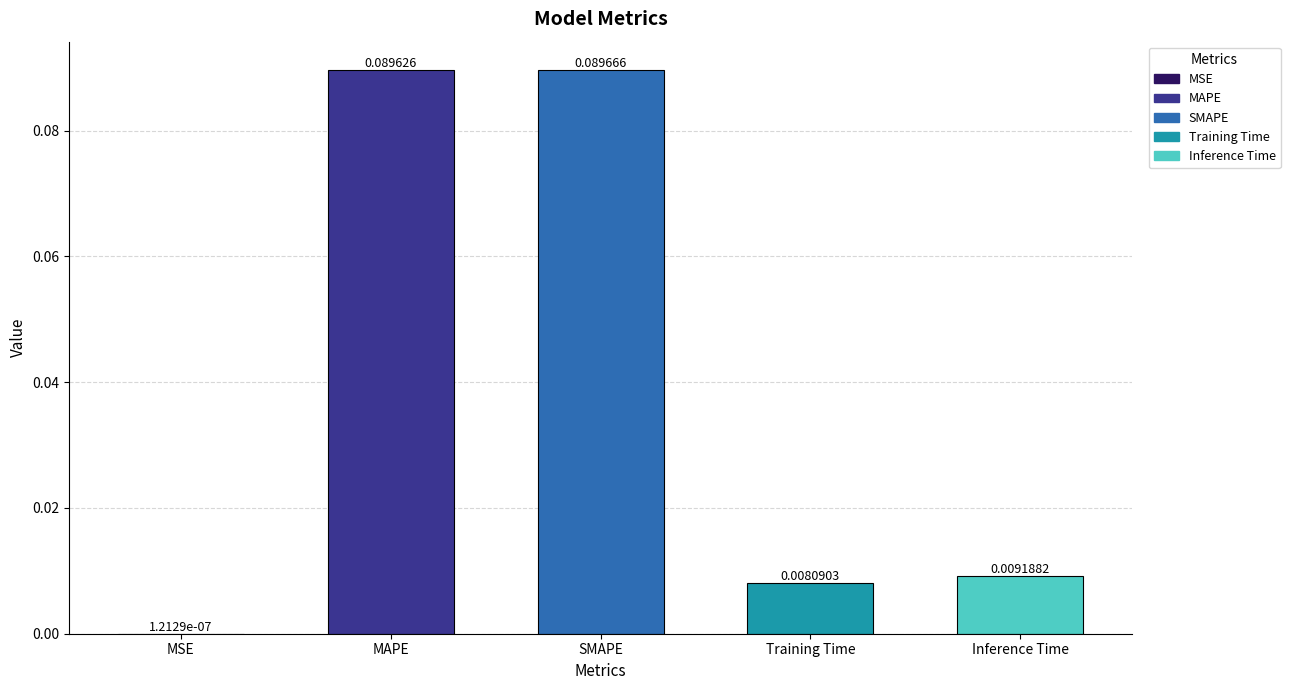

Which label corresponds to the largest value in the chart?

SMAPE